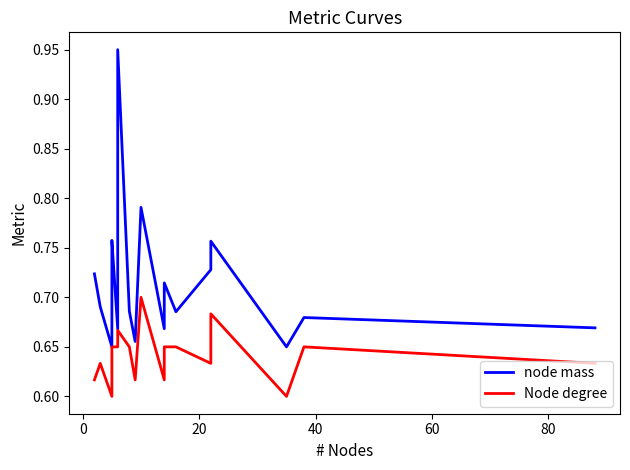

Which series has the widest spread of values?

node mass